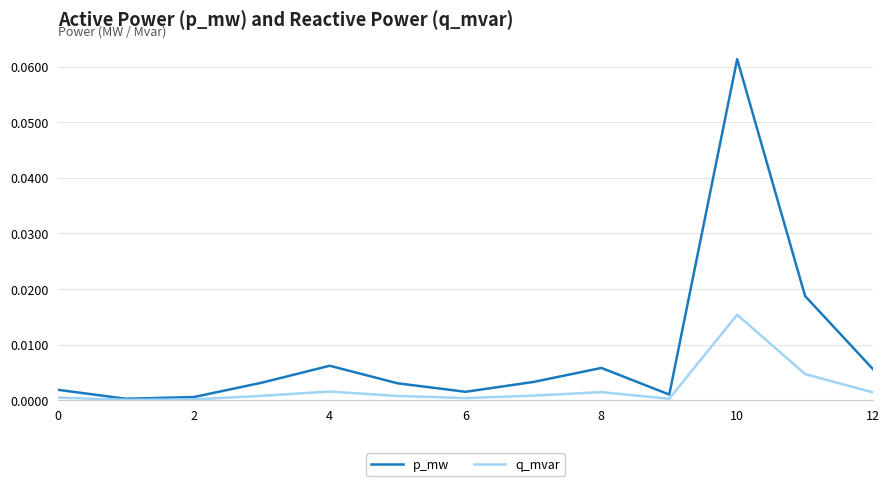

Rank the series by their maximum value, from highest to lowest.

p_mw, q_mvar